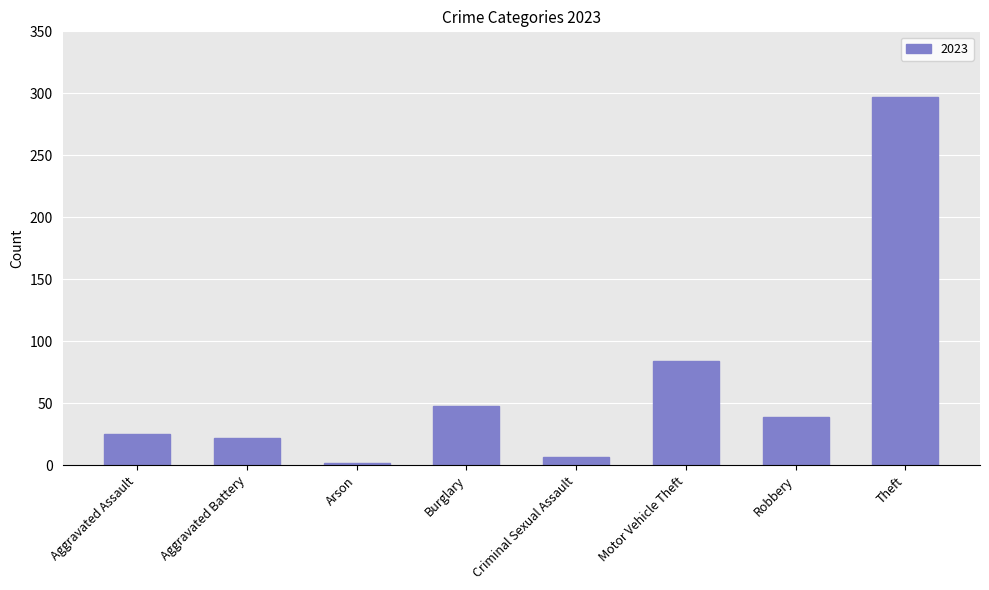

Reading left to right, what are all the values shown in this chart?

25	22	2	48	7	84	39	297